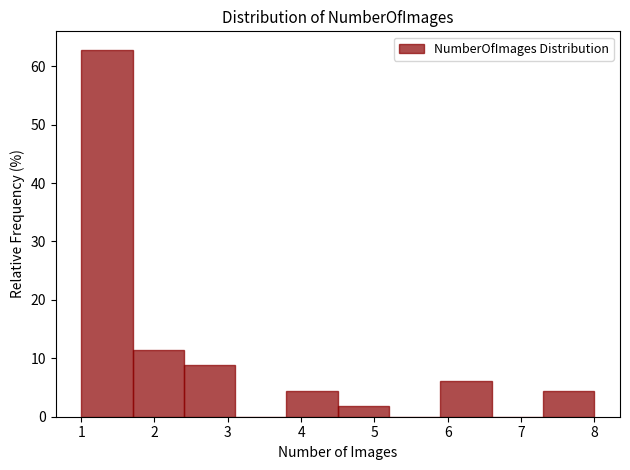

What is the height of the bar covering 1.0 to 1.7 on the x-axis? The values are not printed on the chart, so give them approximately, as read against the axis.

63